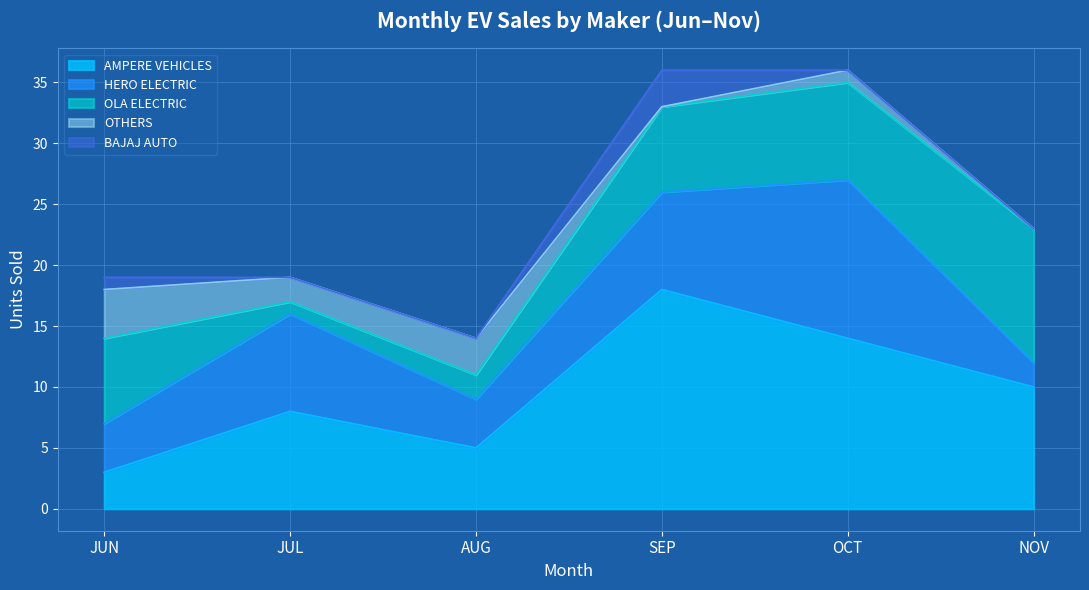

Where do OLA ELECTRIC and HERO ELECTRIC first cross each other?

JUN and JUL